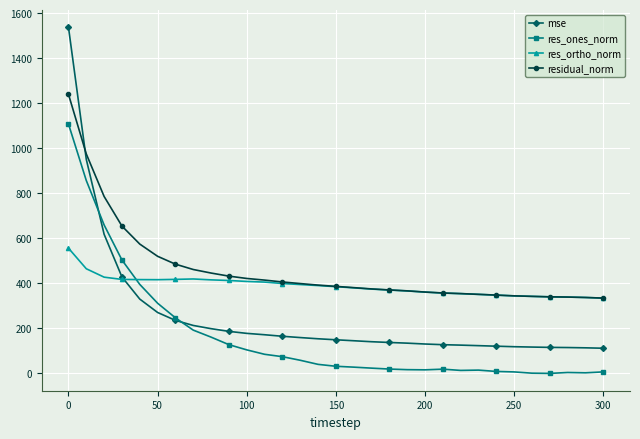

What is the value of the res_ortho_norm point at the 22nd from the left?

357.1